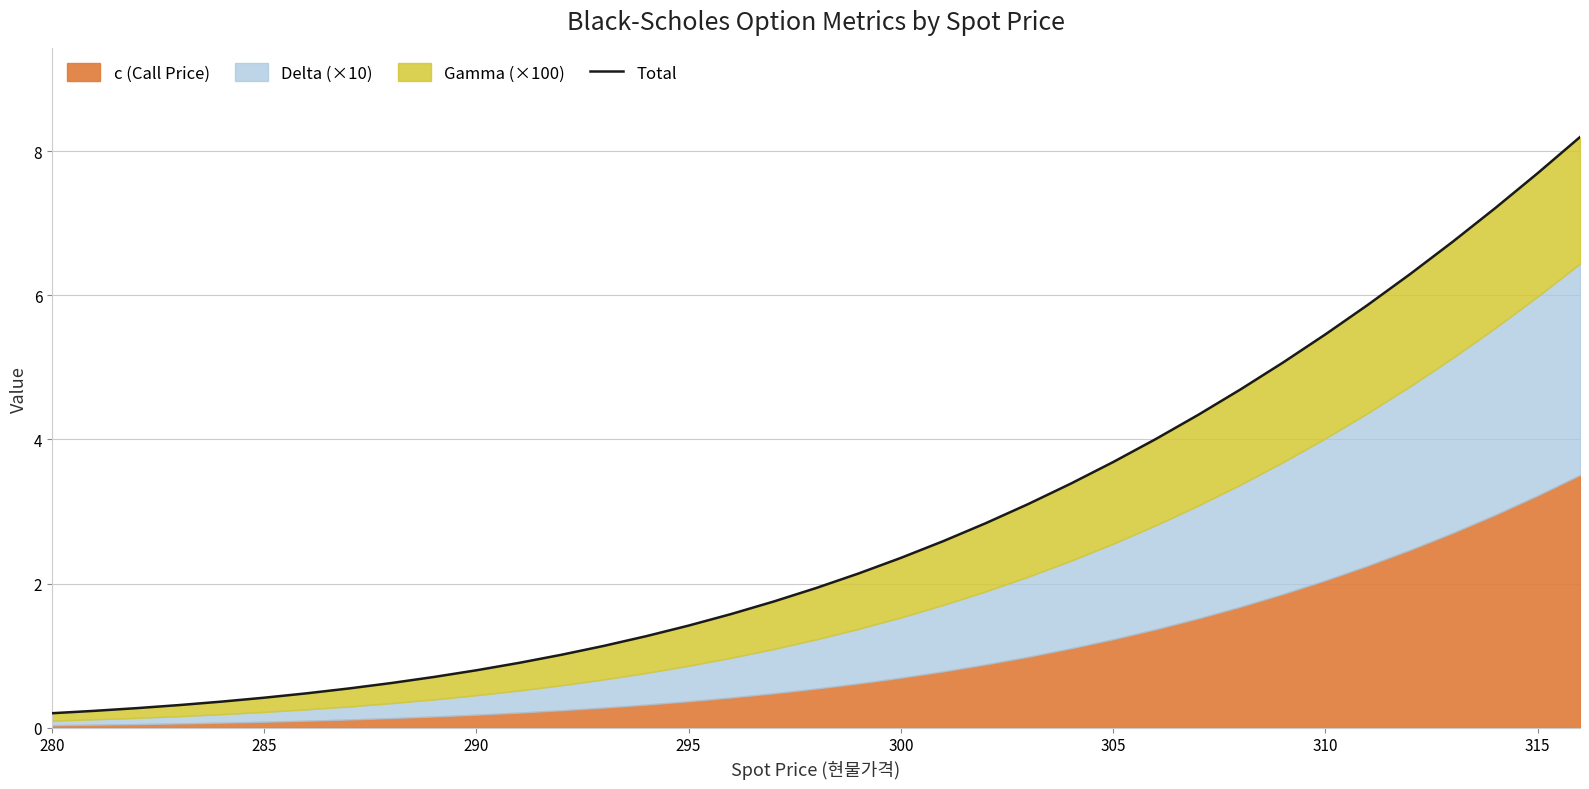

At which category does the chart reach its minimum across all series?

280